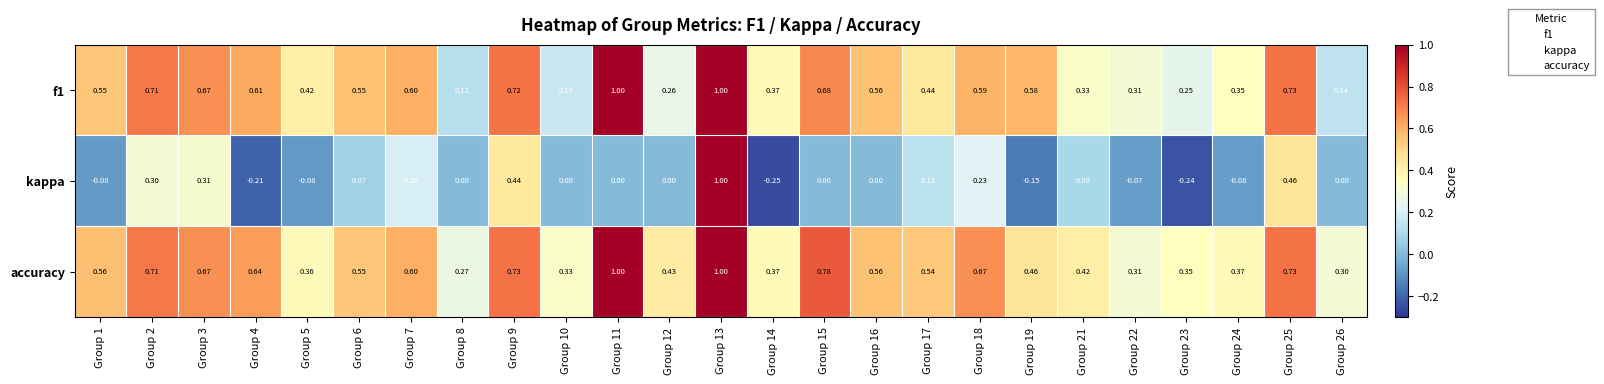

Between Group 19 and Group 24, which series saw the biggest shift?

f1